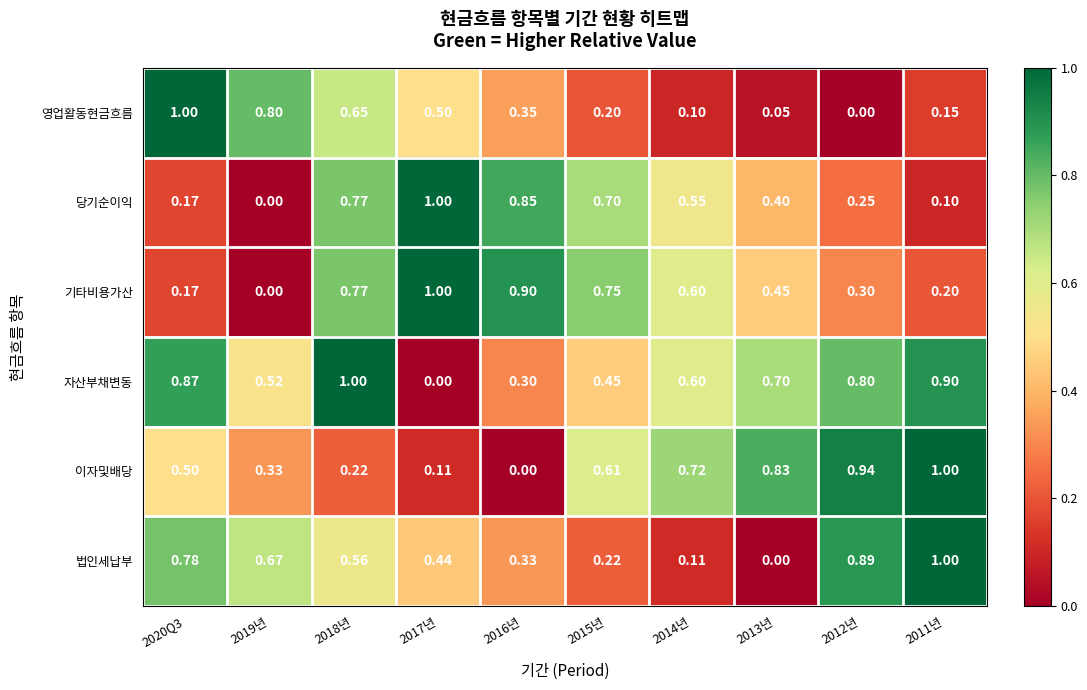

Is the value of 영업활동현금흐름 at 2019년 greater than the value of 당기순이익 at 2020Q3?

Yes